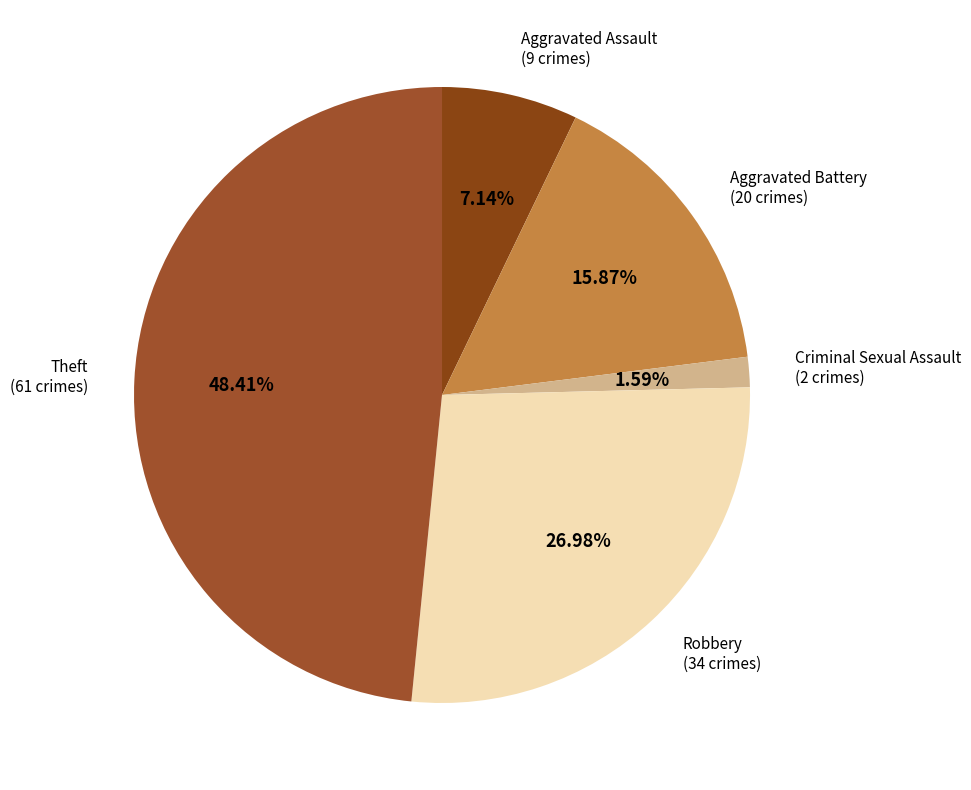

Which slice is the smallest?

Criminal Sexual Assault